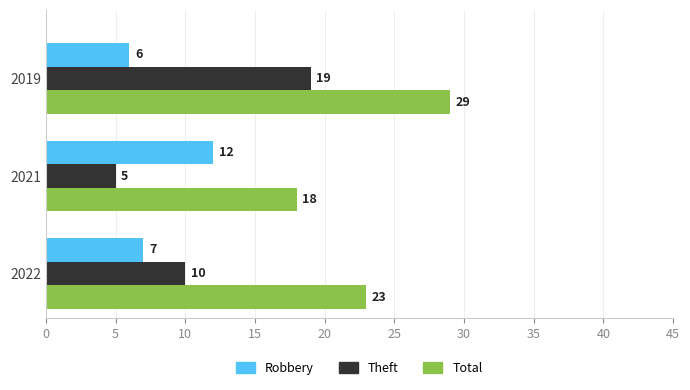

What is the sum of all Theft values?

34